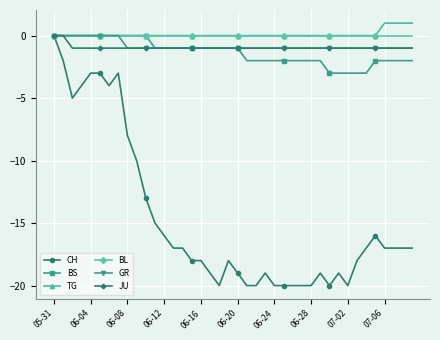

What is the smallest value displayed?

-20